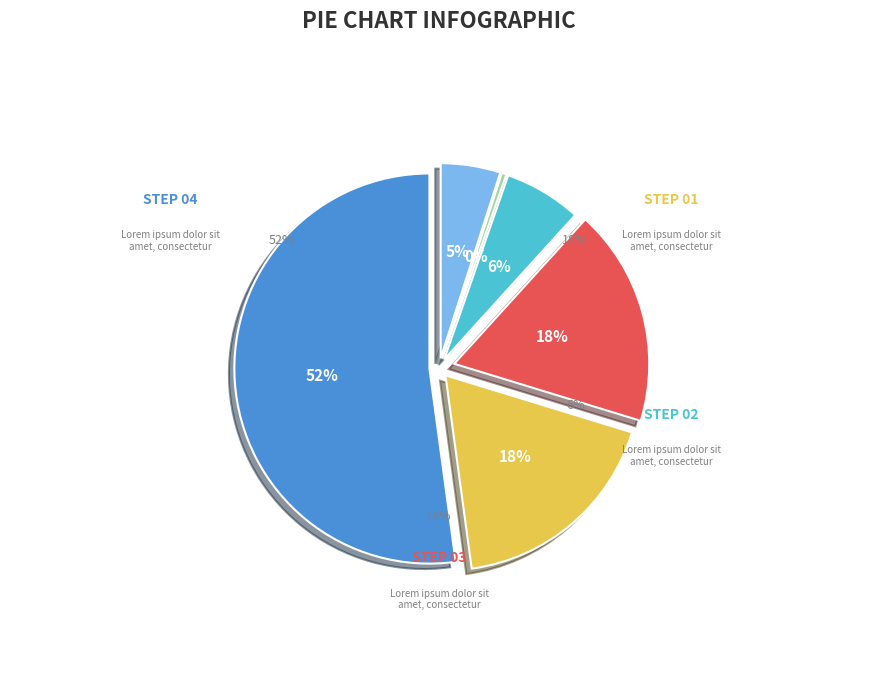

Which slice is the smallest?

Cluster 5